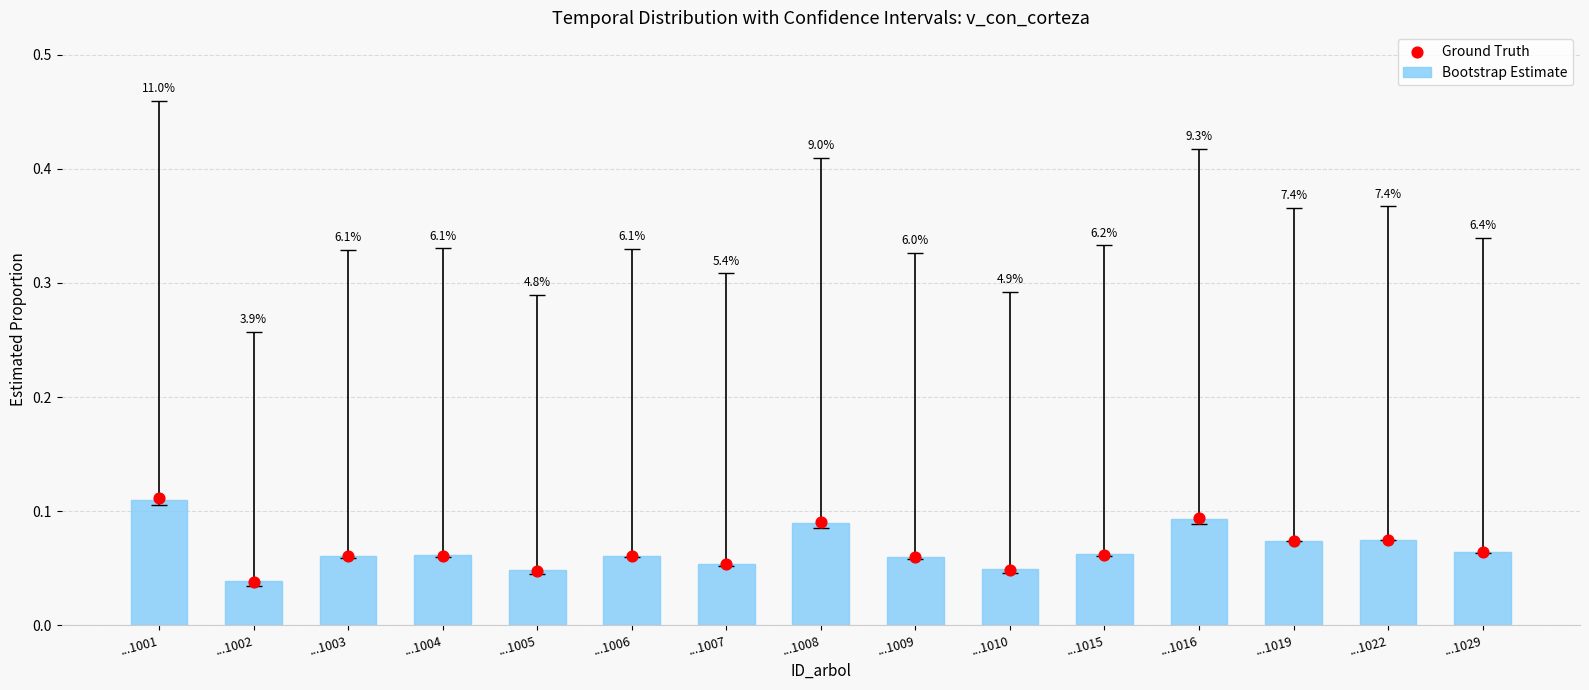

Is the value of Ground Truth at ...1003 greater than the value of Bootstrap Estimate at ...1005?

Yes